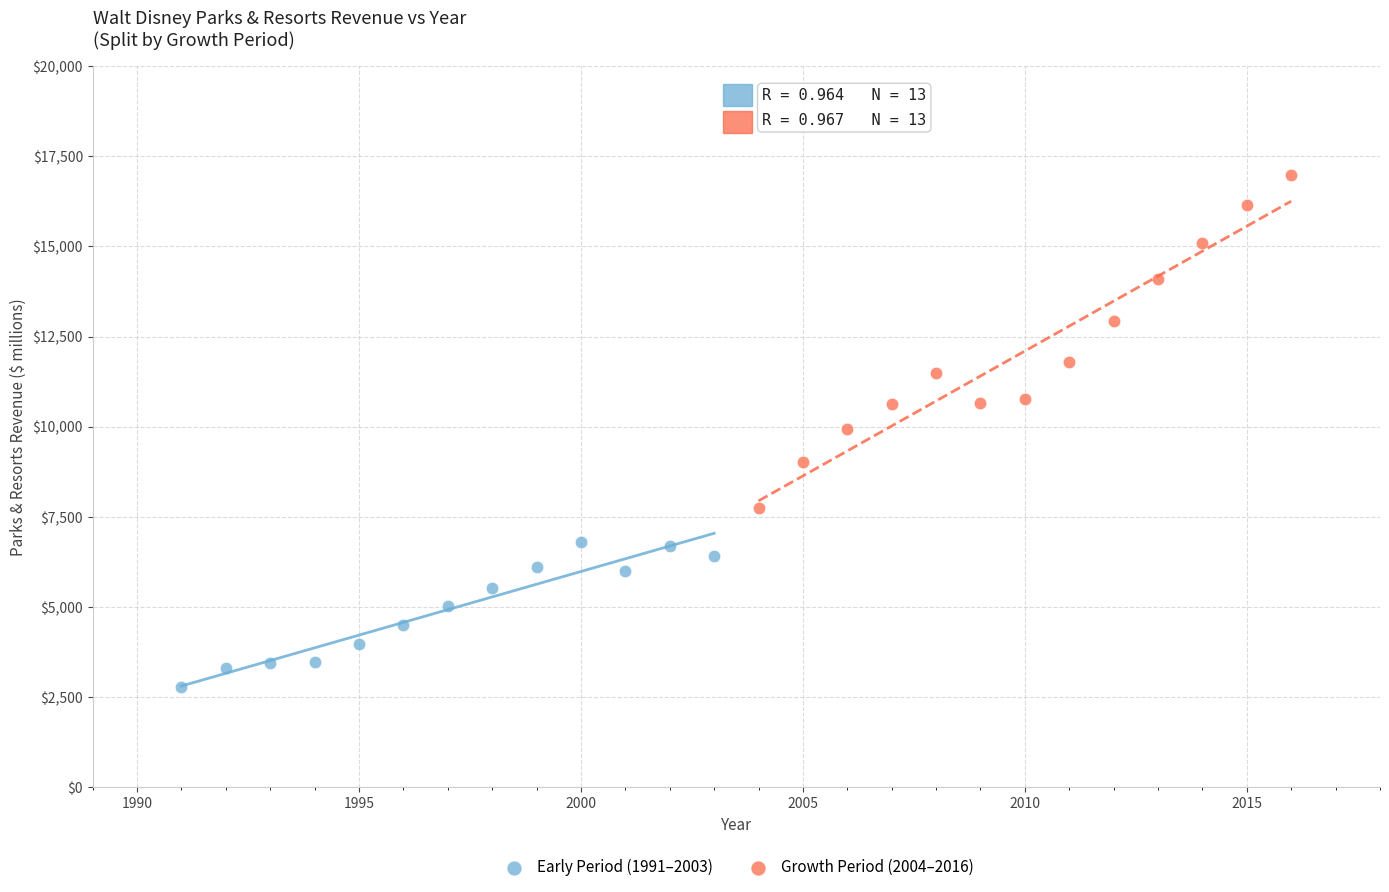

Which series contains the lowest Y value?

Early Period (1991–2003)